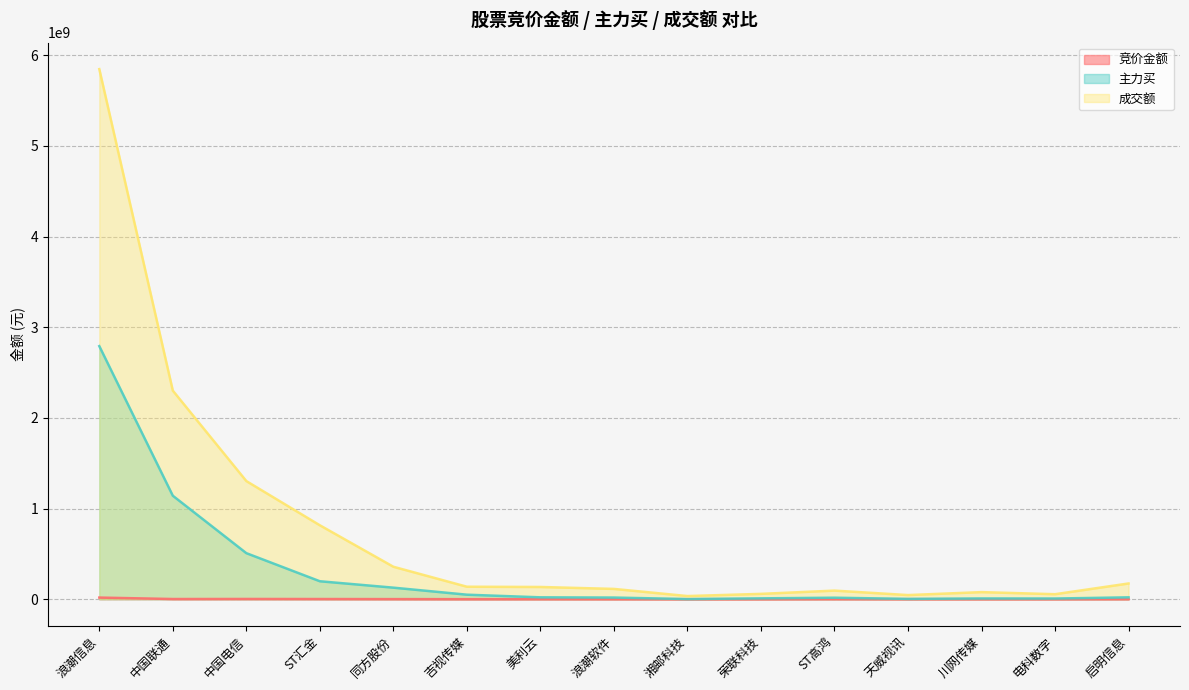

What is the difference between the 成交额 values at 浪潮信息 and 中国电信?

4544547813